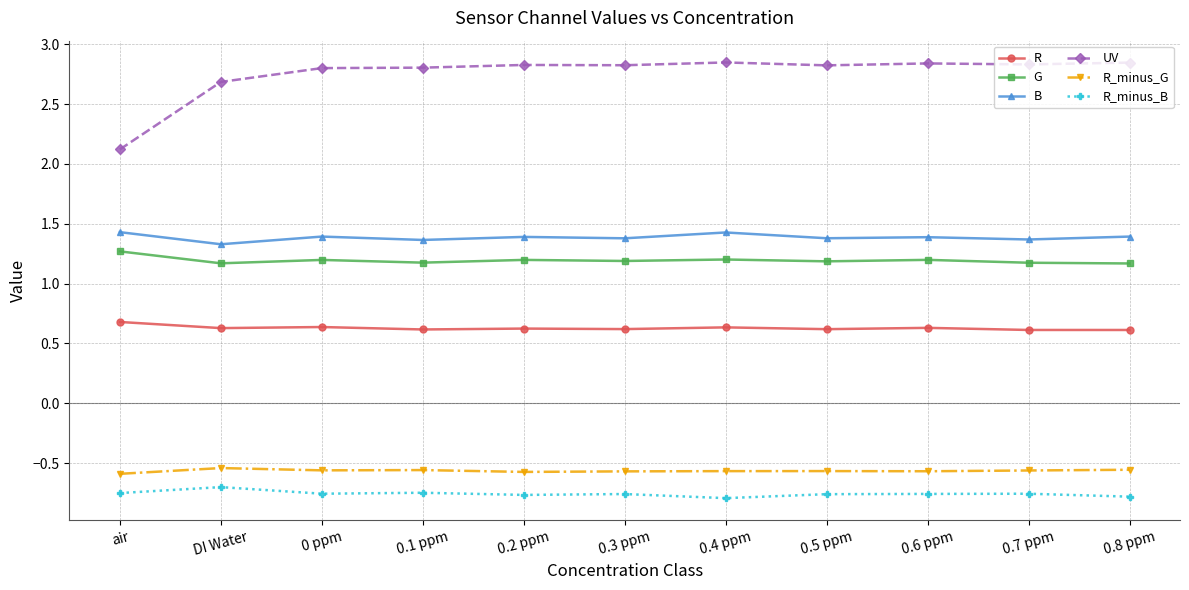

Is the value of R at 0 ppm greater than the value of R_minus_G at 0.4 ppm?

Yes